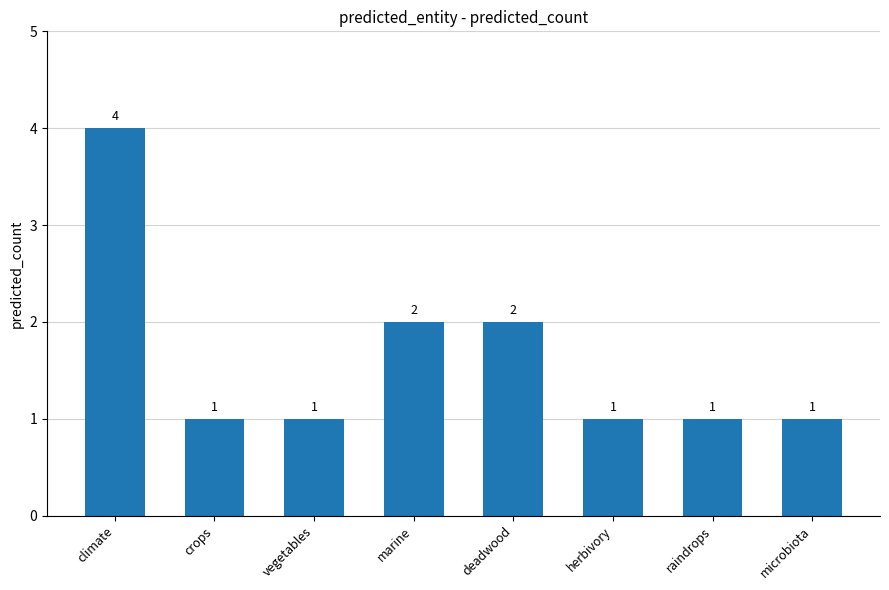

What is the maximum value shown in the chart?

4